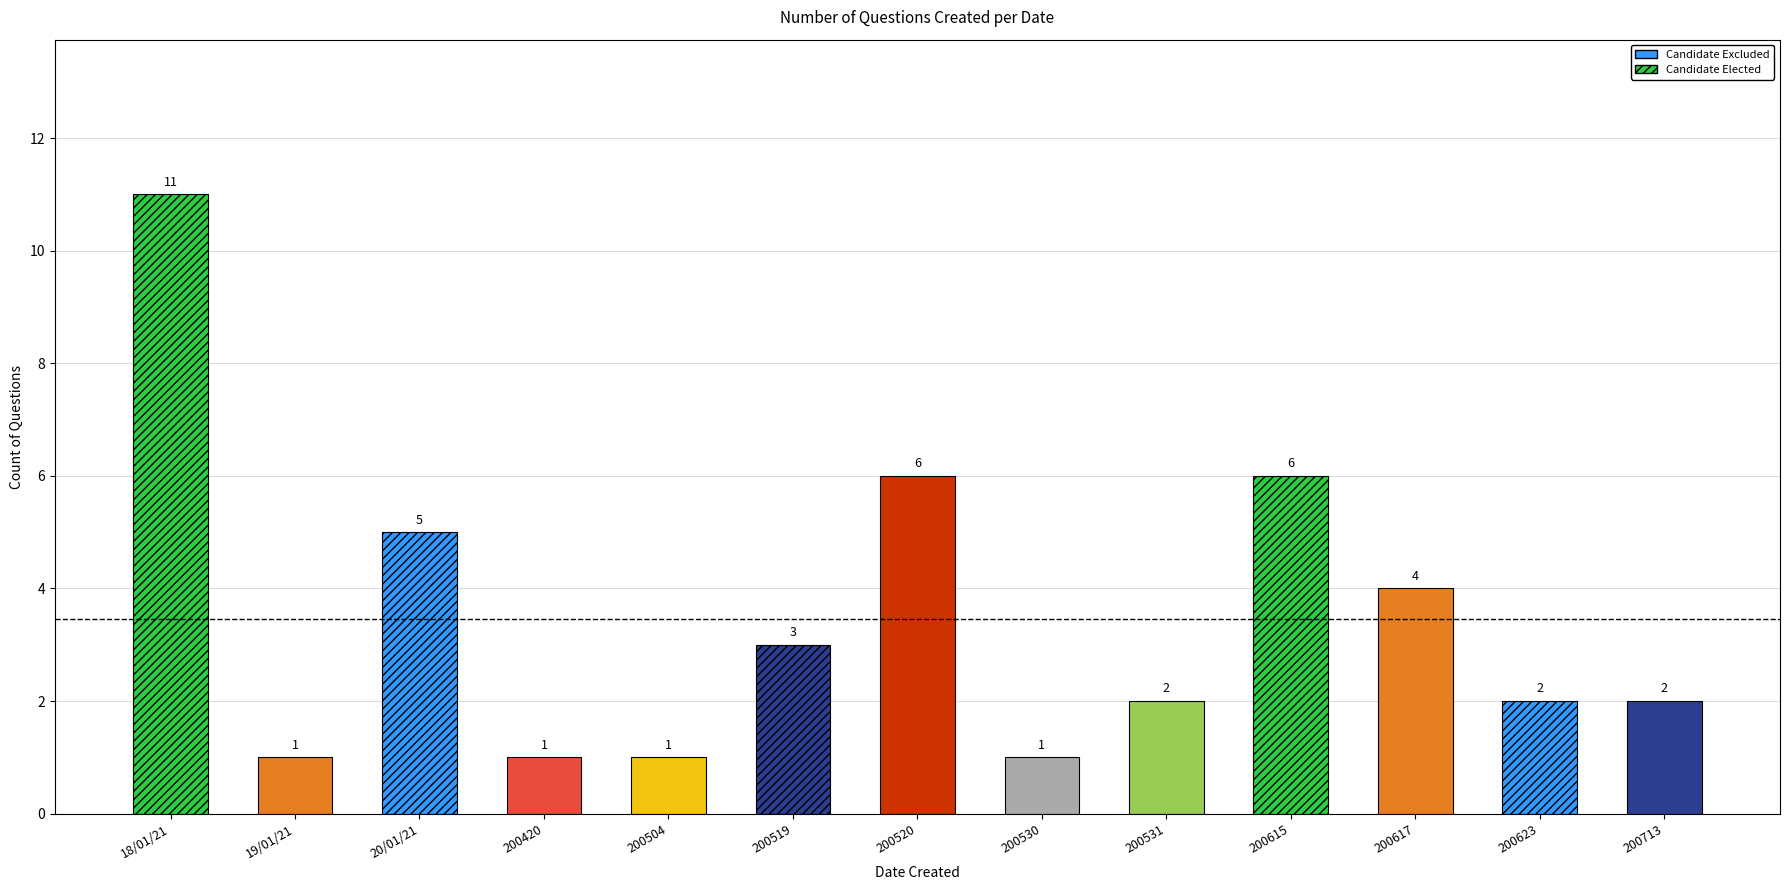

Between 200530 and 200623, which is larger?

200623